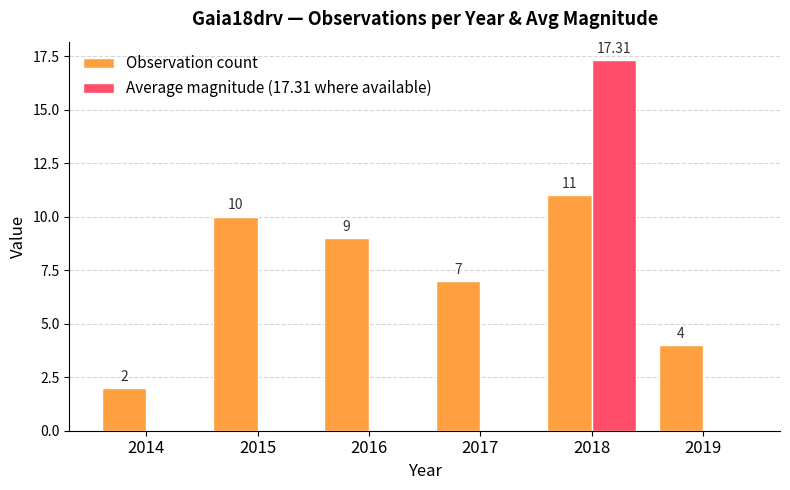

What is the sum of the Observation count values at 2016 and 2015?

19.0